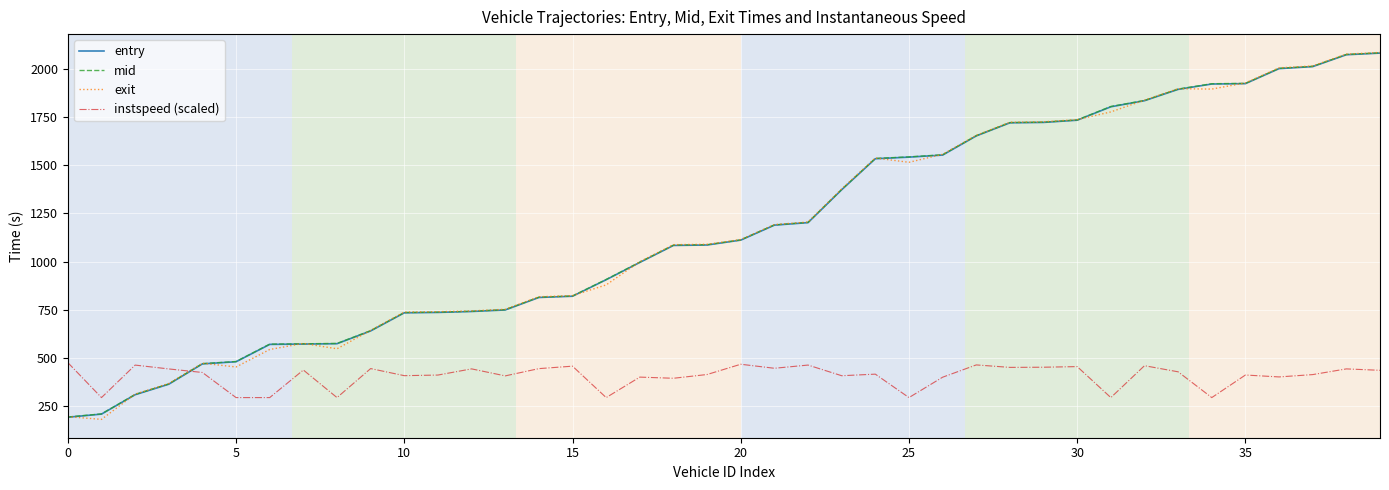

What is the maximum value for exit?

2085.4